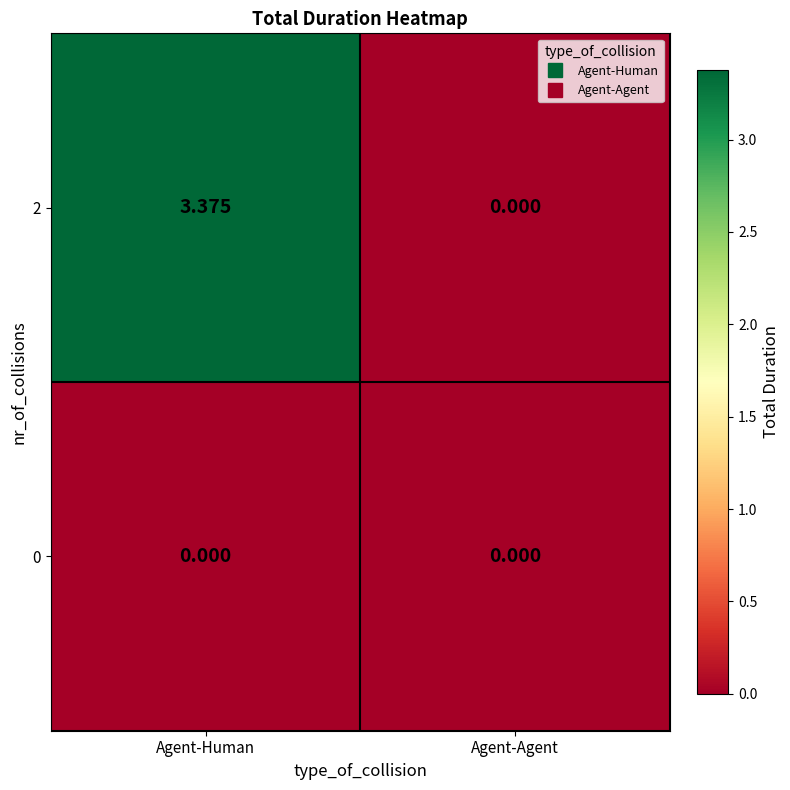

Which category has the highest value across all series?

Agent-Human